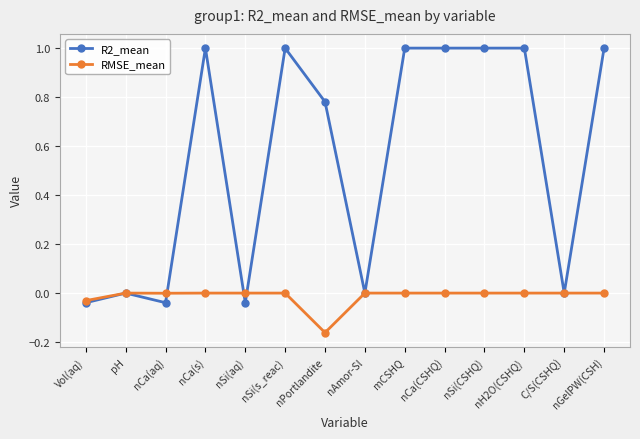

Which series has the largest range (max minus min)?

R2_mean